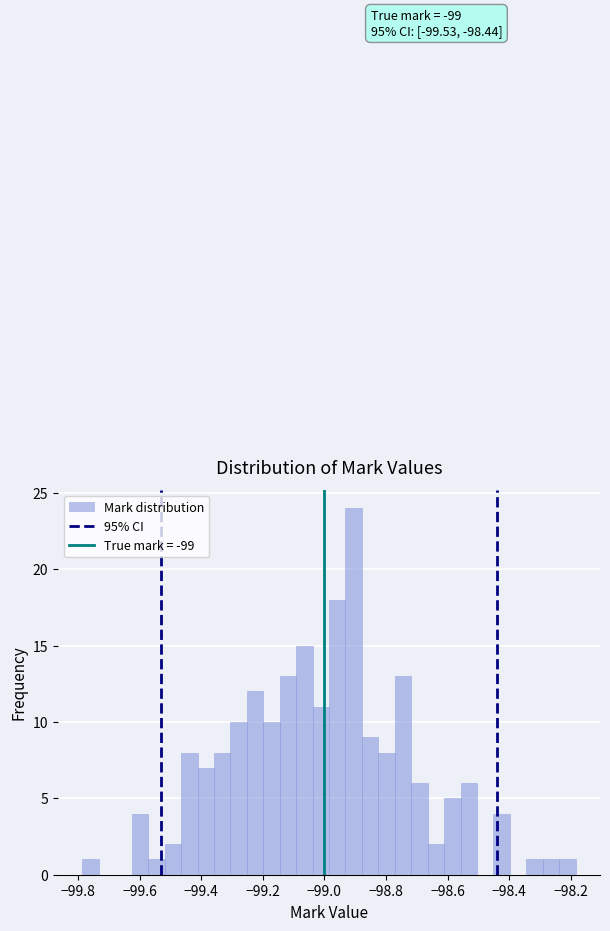

Around what value on the x-axis is the tallest bar? Give the approximate position of its centre, as read against the axis.

-98.90